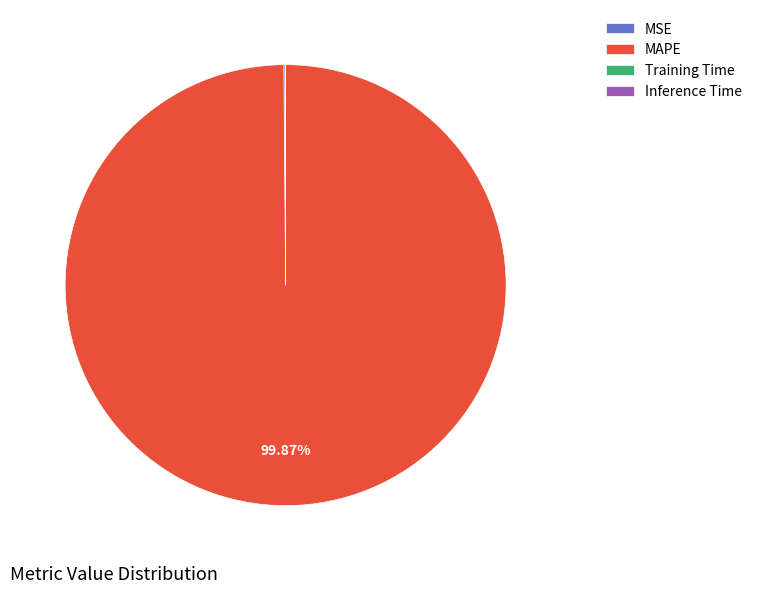

To the nearest percent, what is the average slice percentage?

25%